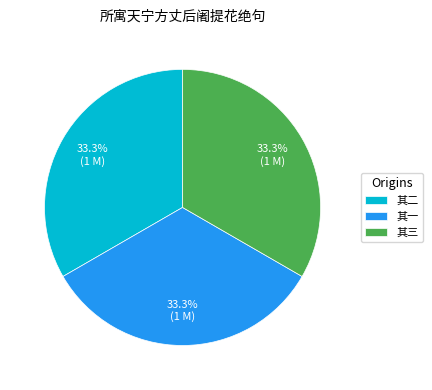

Is it true that 其二 is 47% of the pie?

False